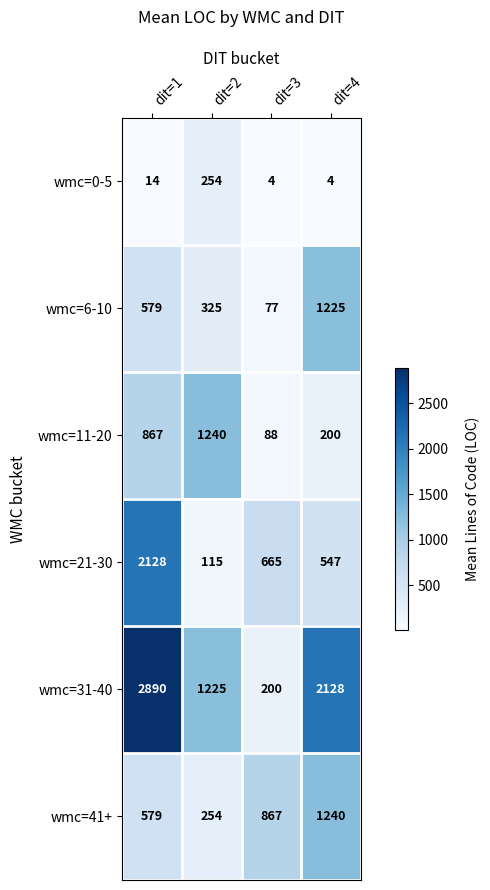

What is the average value of the wmc=31-40 series?

1611